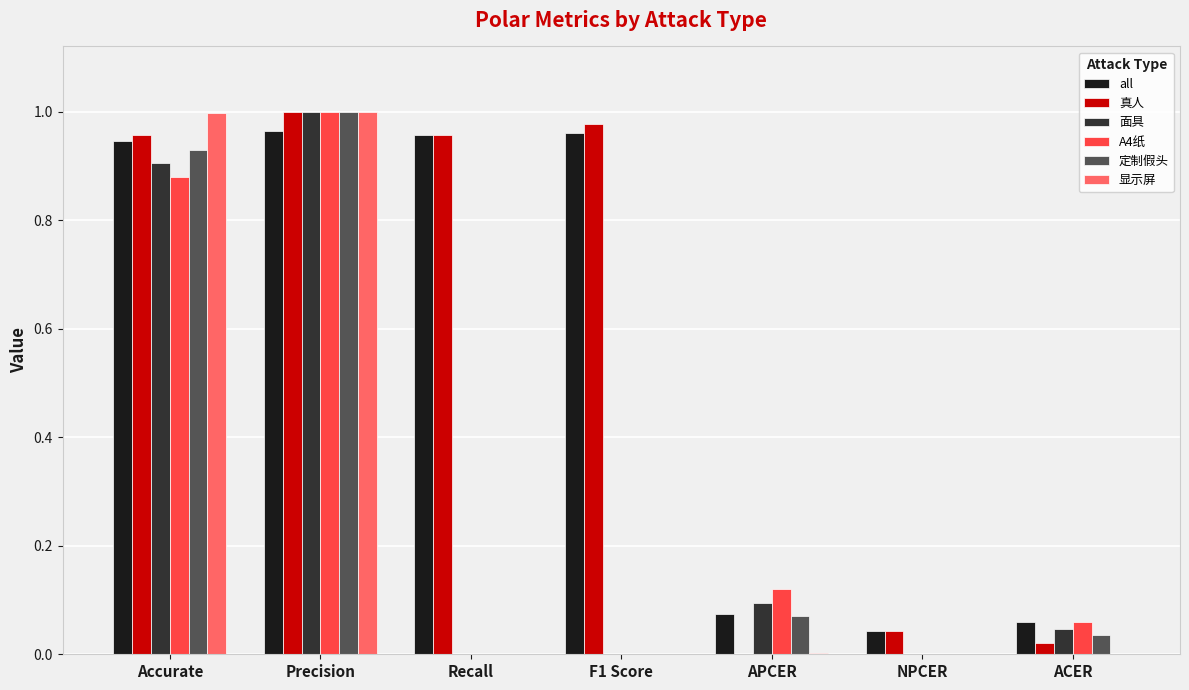

Which series changed the most between Precision and ACER?

显示屏